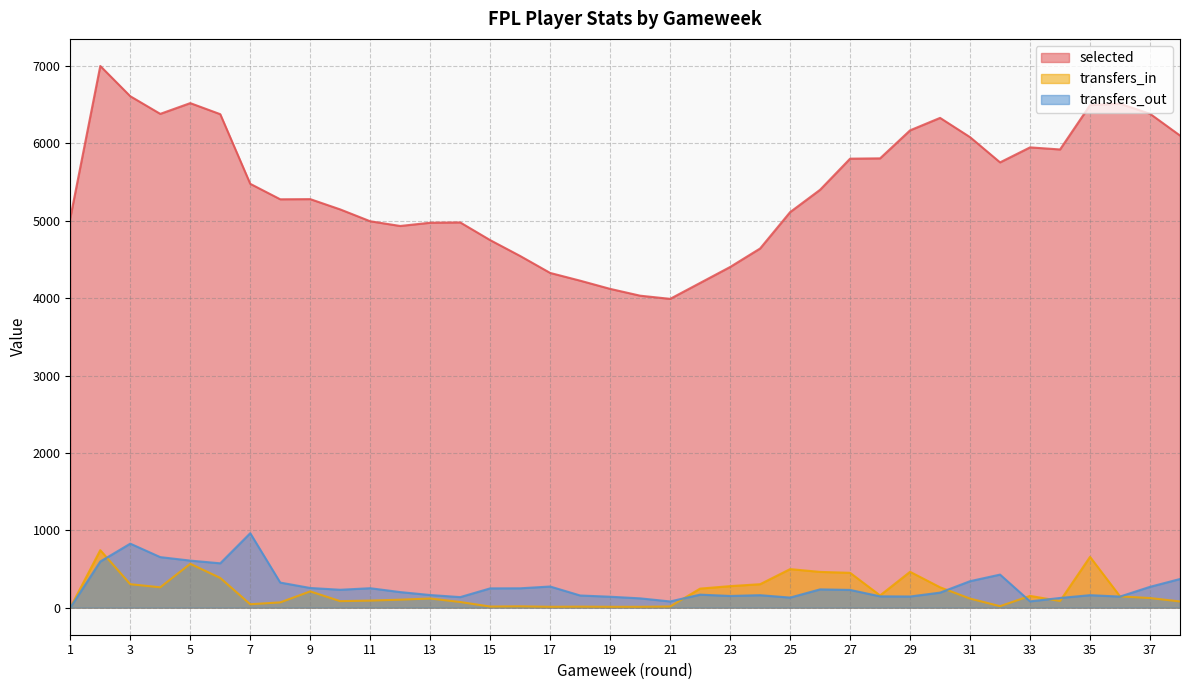

Which category has the lowest value in the transfers_in series?

1